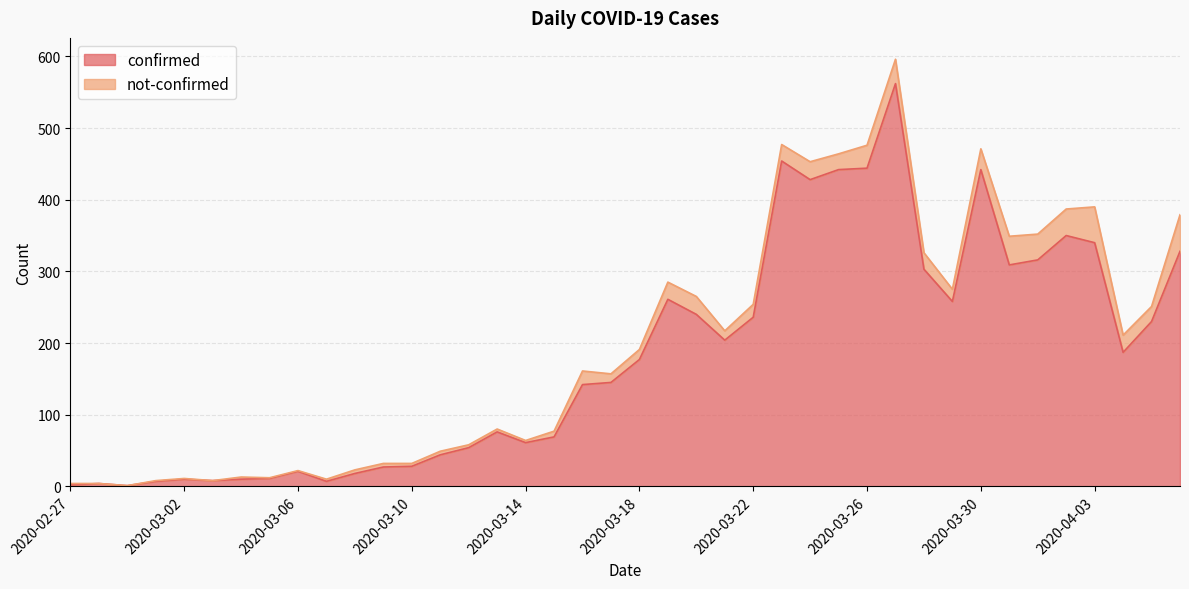

What is the ratio of the value at 2020-03-04 to the value at 2020-03-11?

0.2